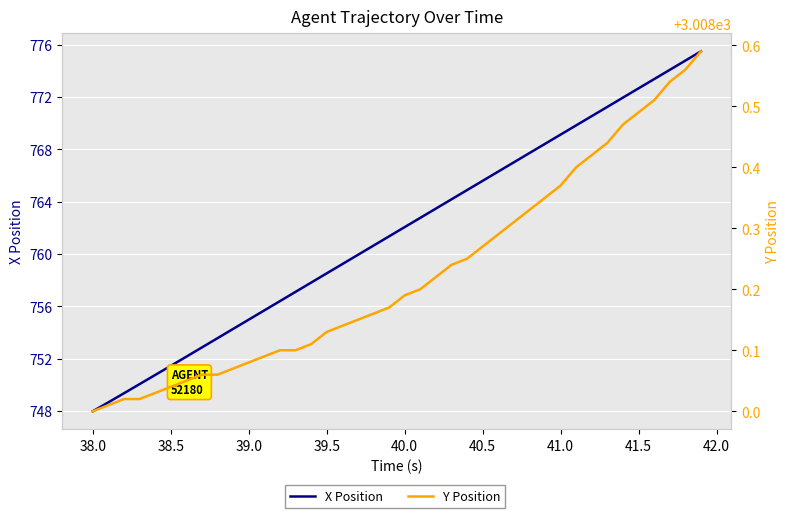

What are all the series names shown in the legend?

X Position, Y Position